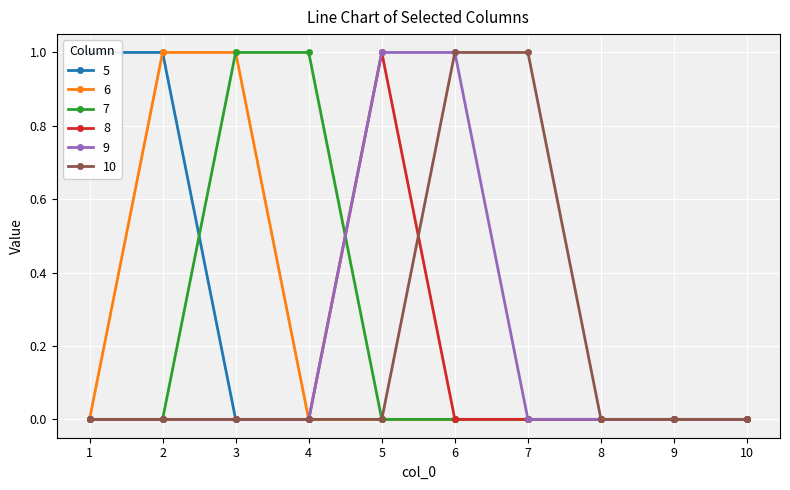

The 9 series shows -1 at 2. True or false?

False